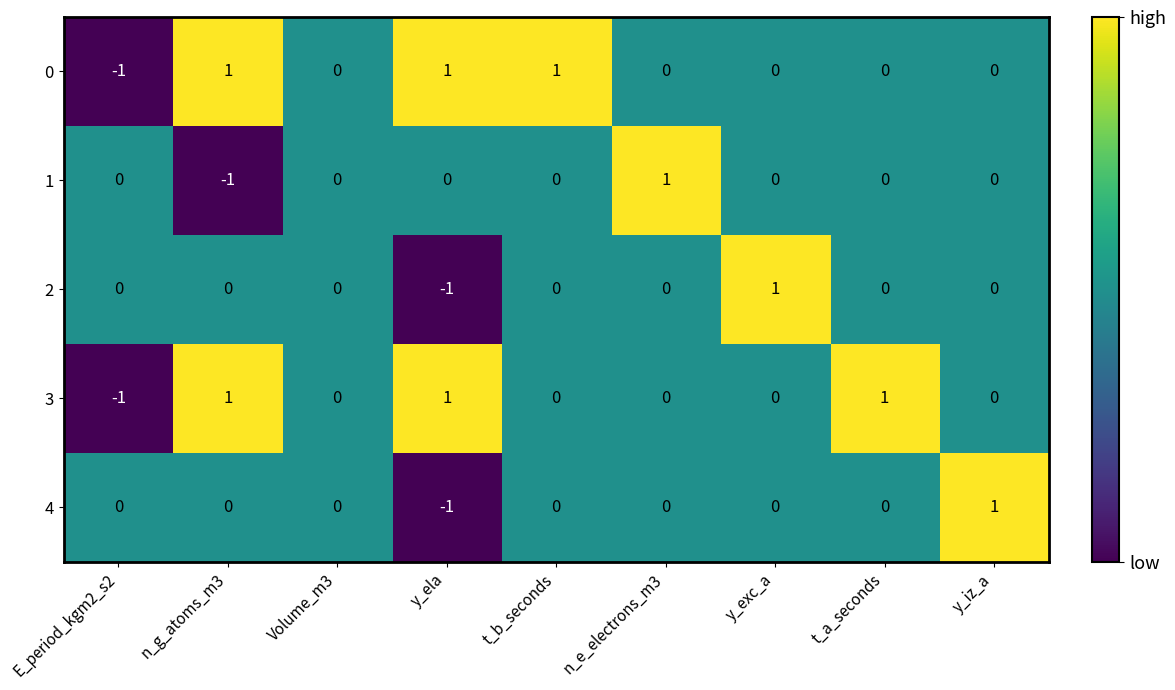

The value of 4 at y_iz_a is 1. True or false?

True